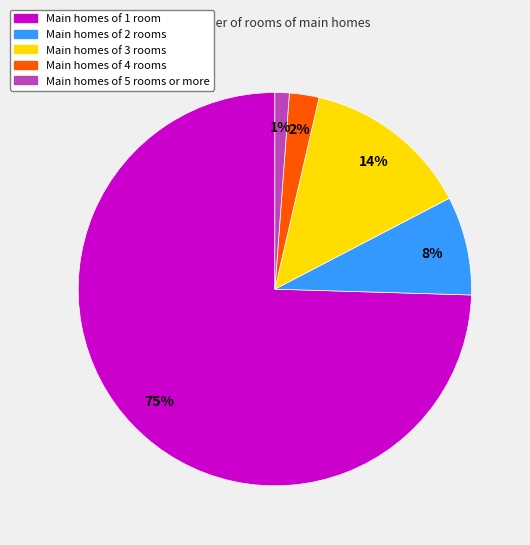

How many segments does this pie chart have?

5